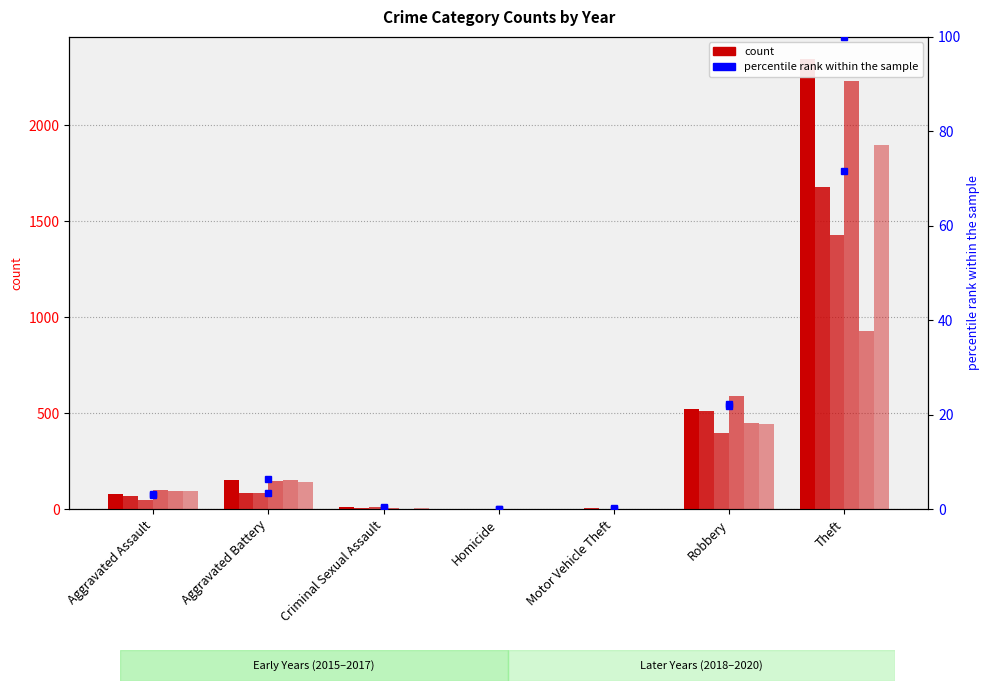

What is the average value of the rank 2018 series?

18.9